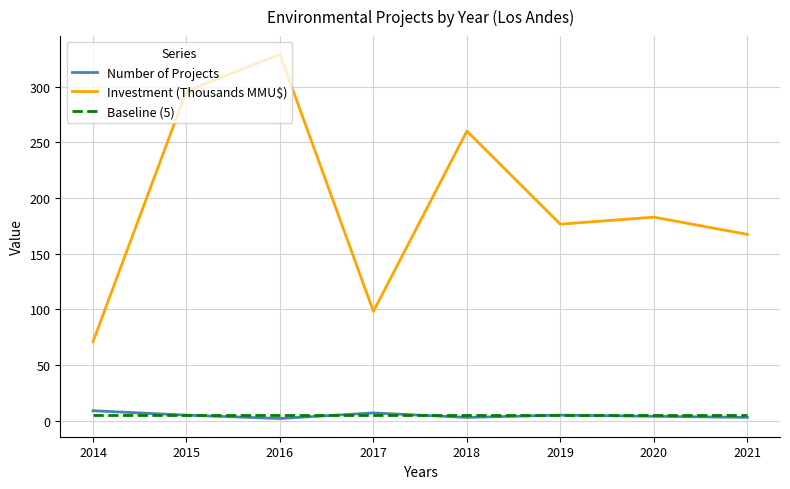

True or false: Baseline (5) and Investment (Thousands MMU$) intersect in this chart.

False